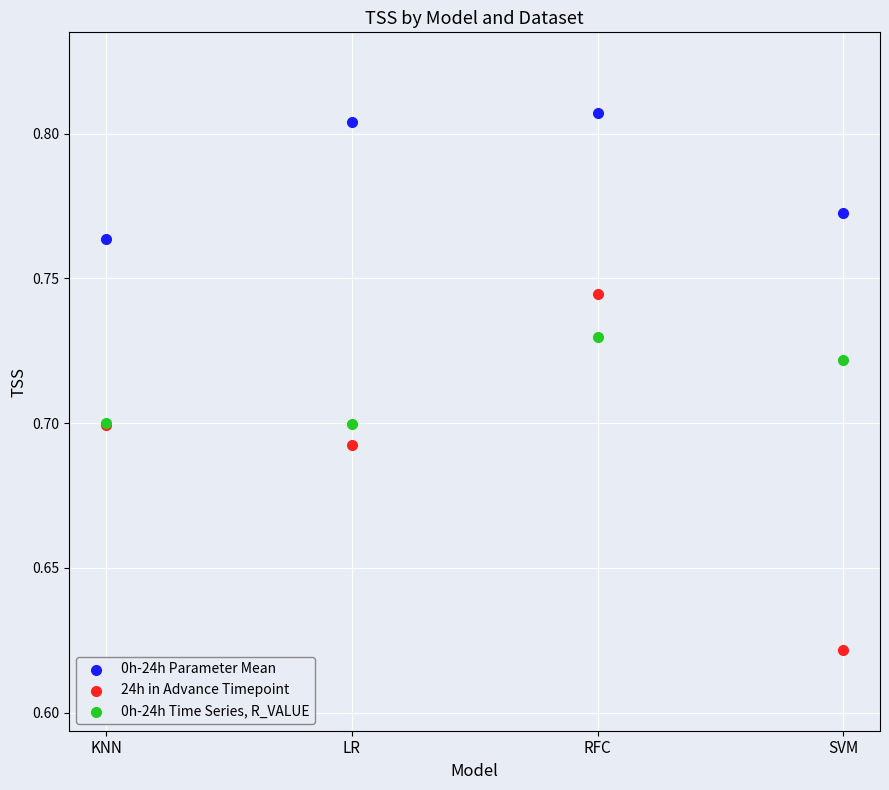

Which series contains the highest Y value?

0h-24h Parameter Mean